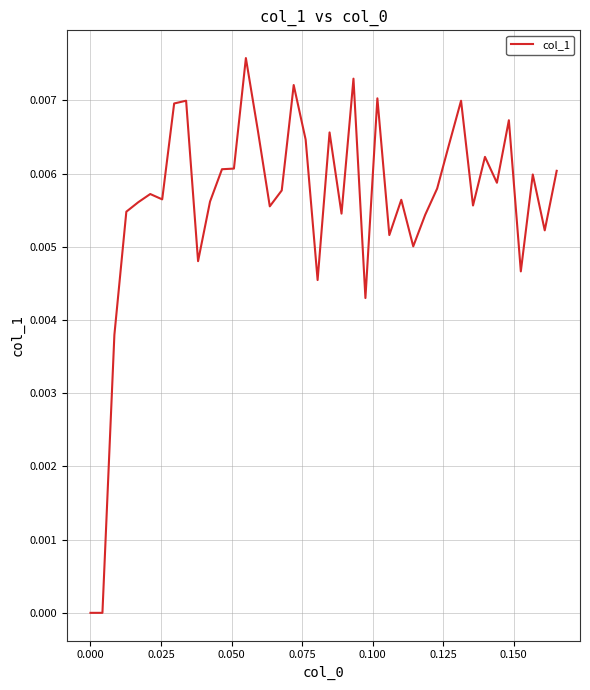

True or false: there are more than 1 points higher than both neighbors.

True